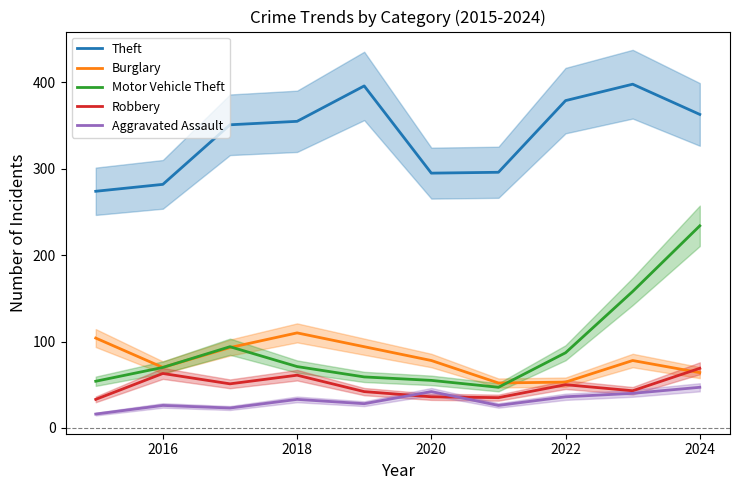

Is it true that Burglary equals 86 at 2022?

False